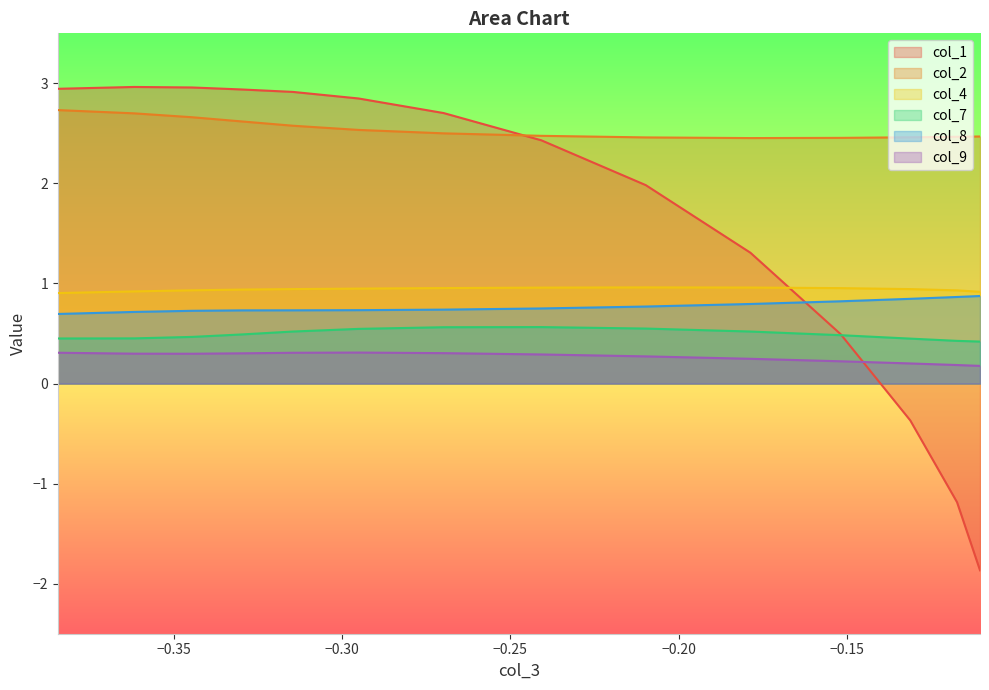

Which series has the largest range (max minus min)?

col_1